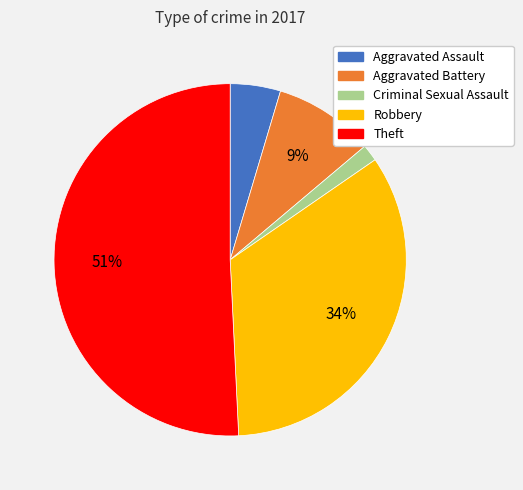

To the nearest percent, what is the difference between the largest and smallest slice percentages?

49%